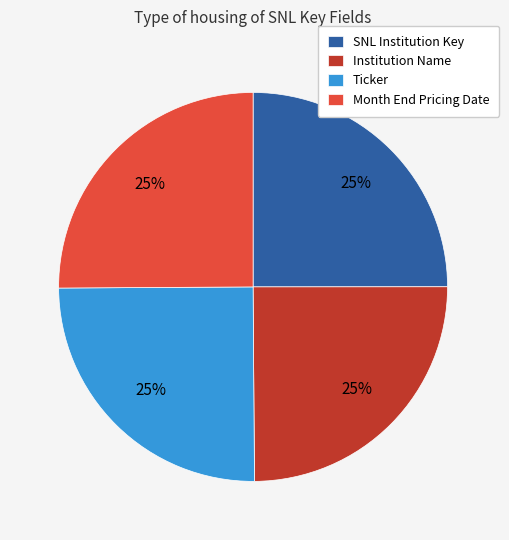

Does Month End Pricing Date represent more than half of the total?

No